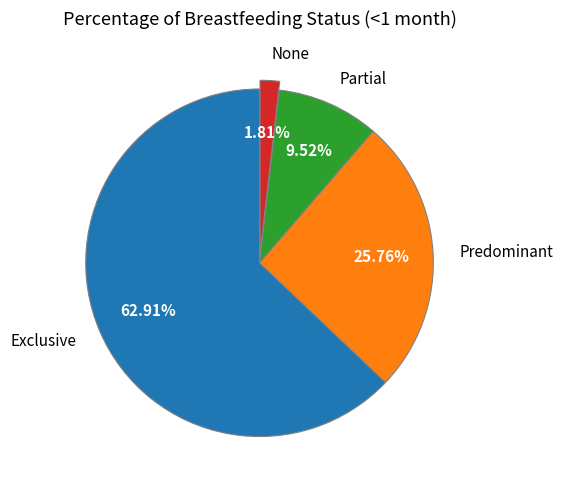

What percentage is the Predominant slice, to the nearest percent?

26%